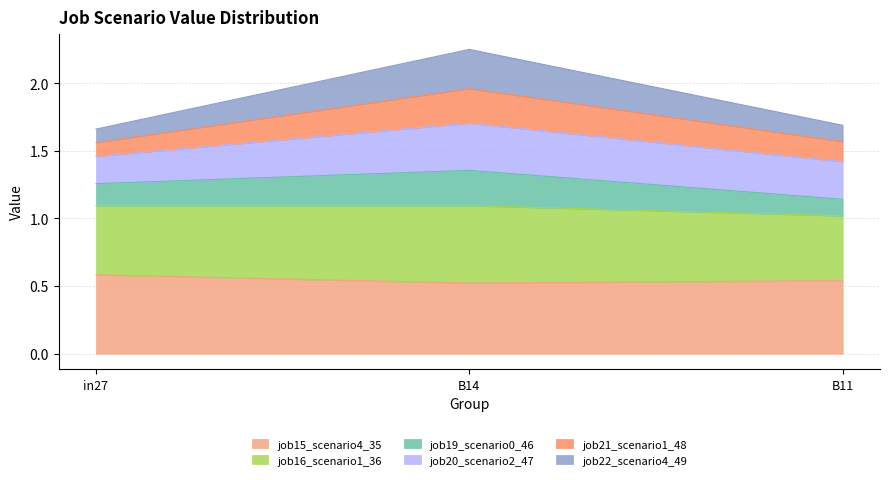

What are all the series names shown in the legend?

job15_scenario4_35, job16_scenario1_36, job19_scenario0_46, job20_scenario2_47, job21_scenario1_48, job22_scenario4_49